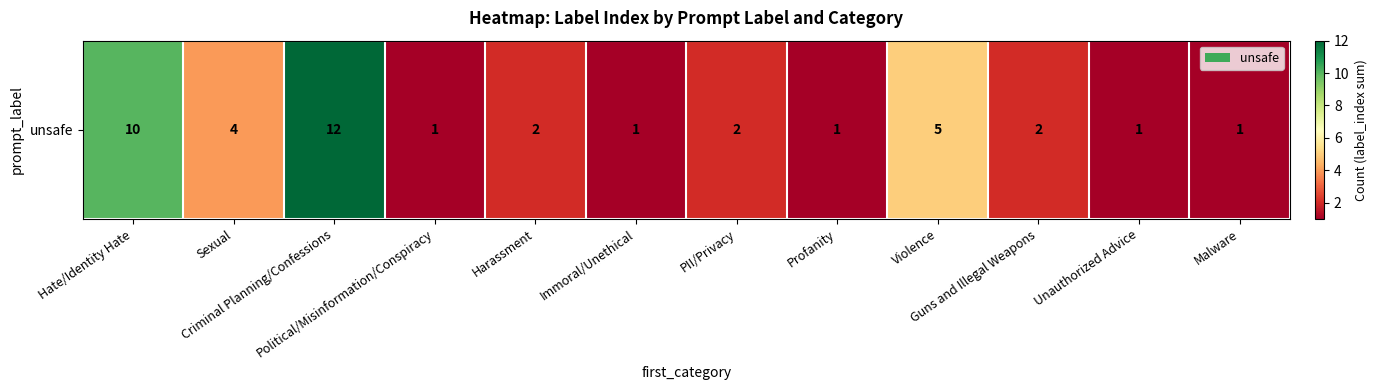

Is it true that the value at Violence is 5?

True